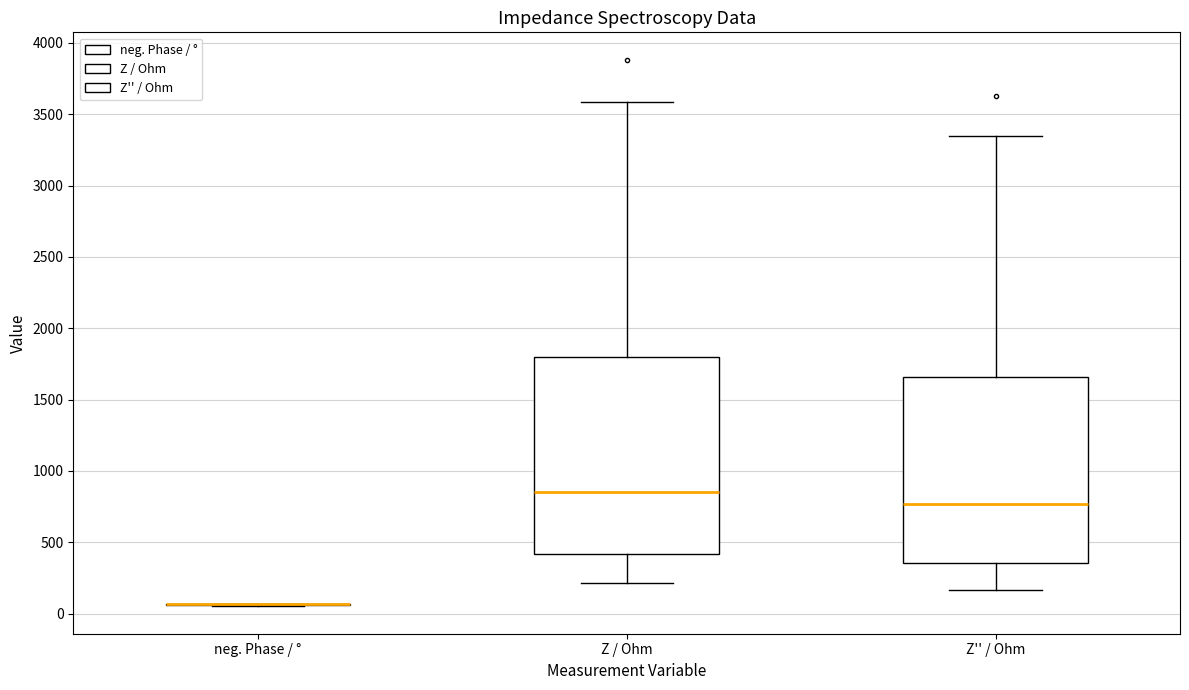

Comparing the boxes themselves (not the whiskers), which one is the tallest?

Z / Ohm